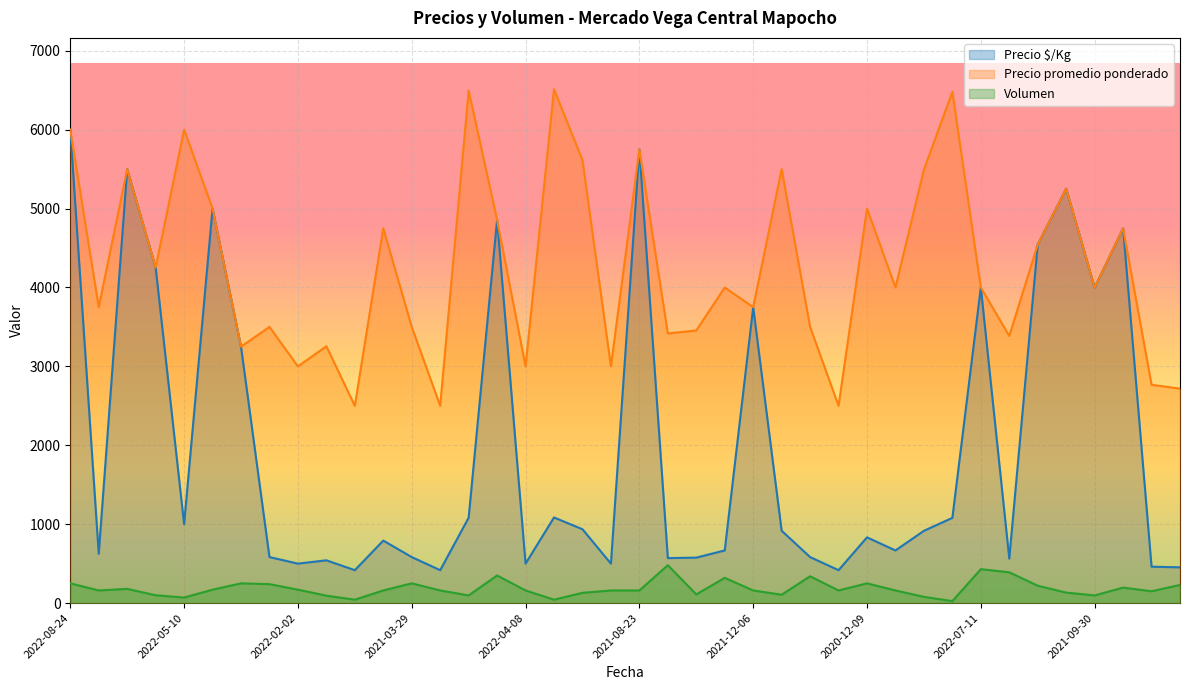

What is the total value across all series at 2021-01-12?

4467